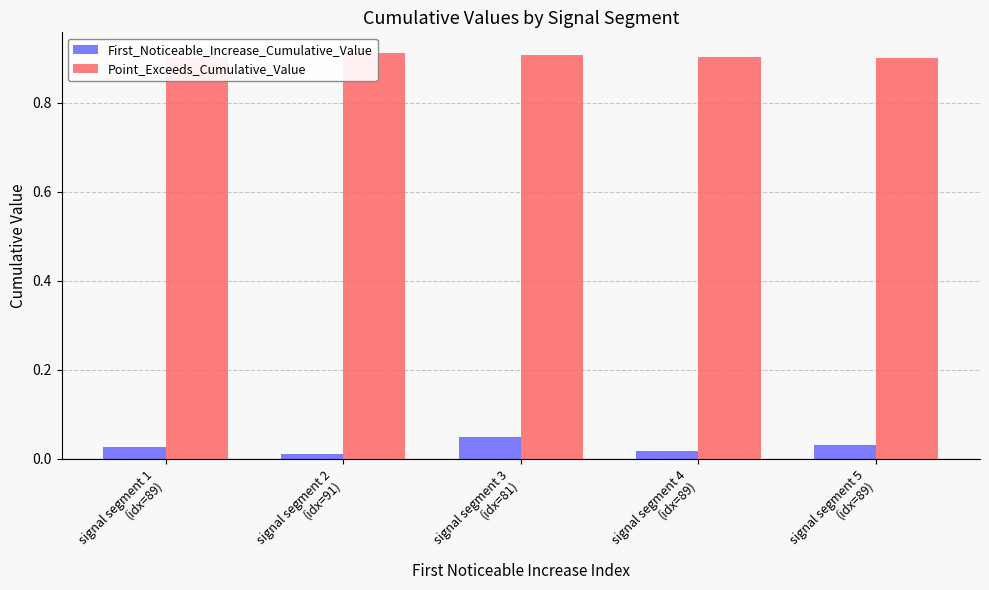

What is the approximate value of Point_Exceeds_Cumulative_Value at signal segment 4
(idx=89)?

0.9